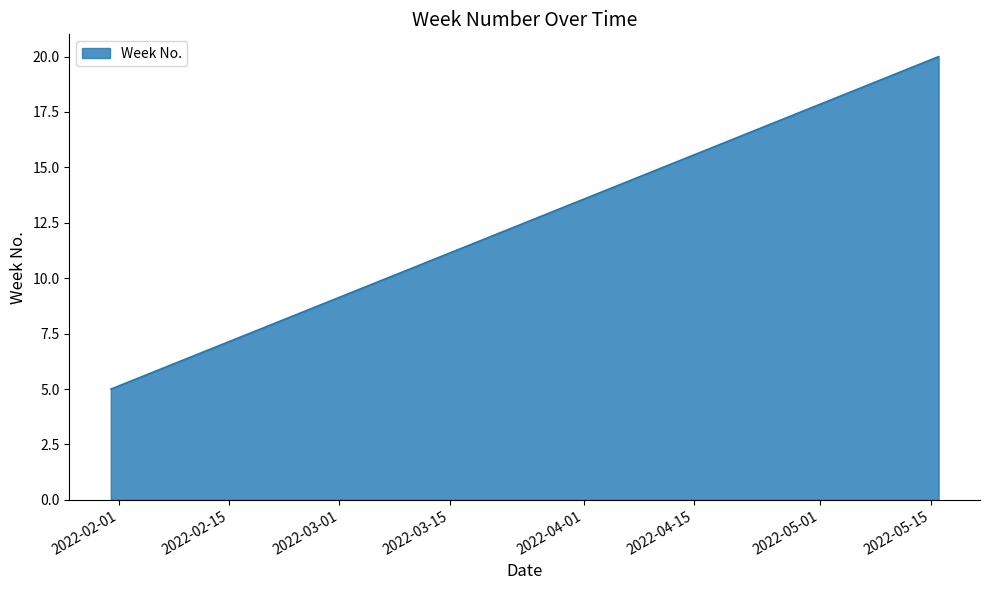

What is the minimum value shown in the chart?

5